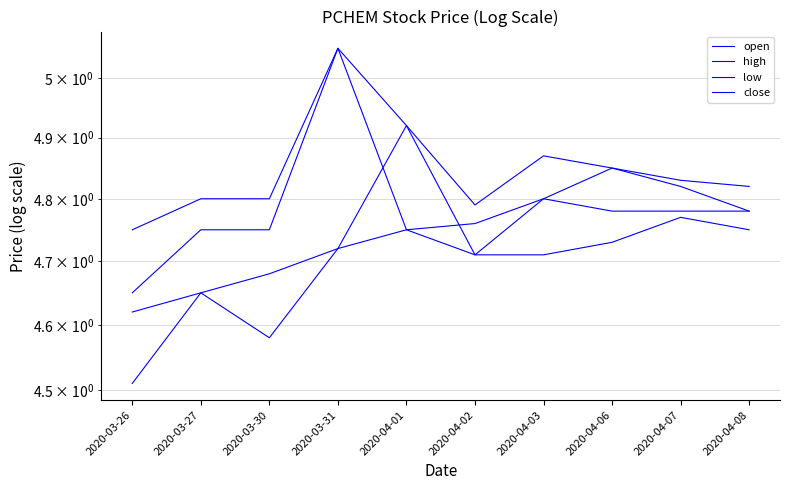

What is the difference between the second highest and minimum values in the high series?

0.2